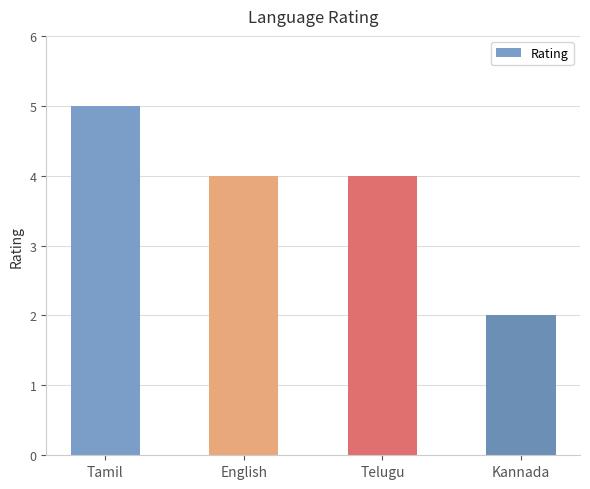

What is the greatest value displayed?

5